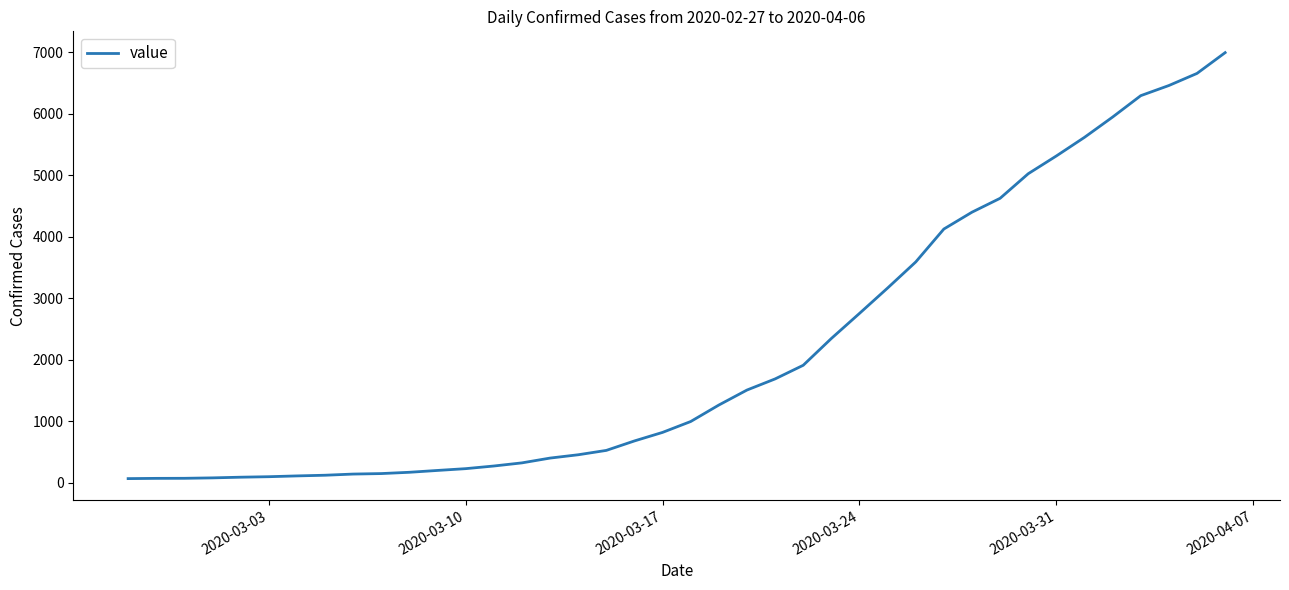

What is the maximum value shown in the chart?

6995